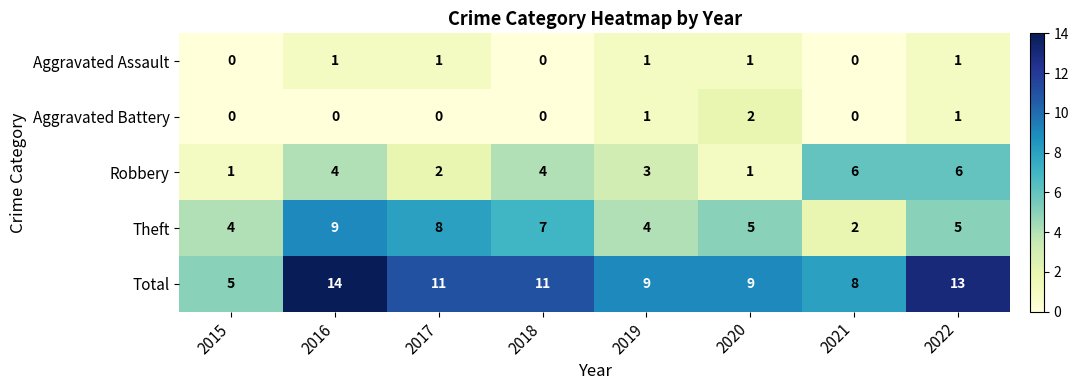

What is the sum of the Theft values at 2016 and 2019?

13